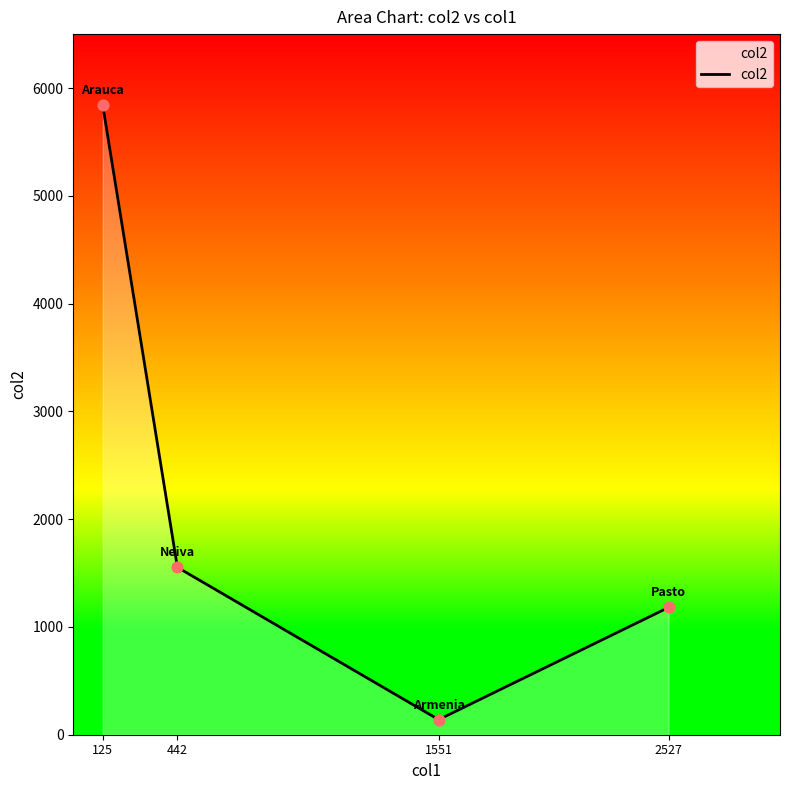

Between 125 and 2527, which is larger?

125